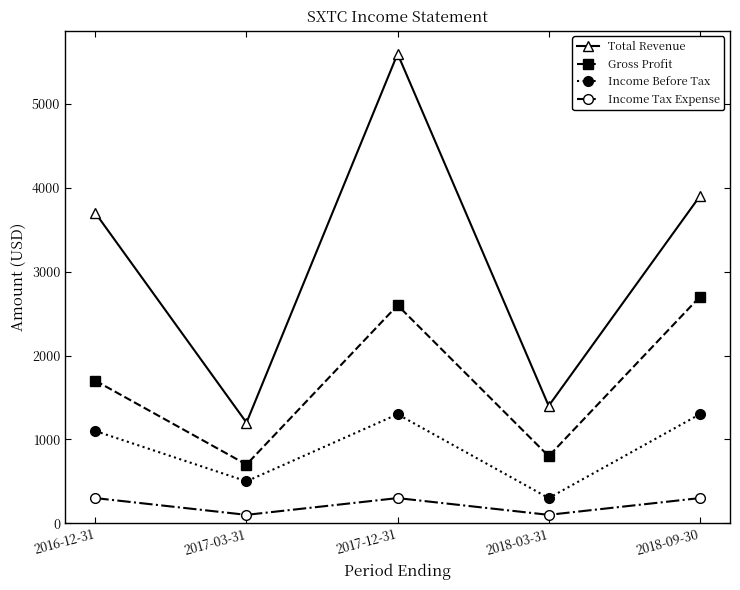

Where is the first local minimum for Gross Profit?

2017-03-31